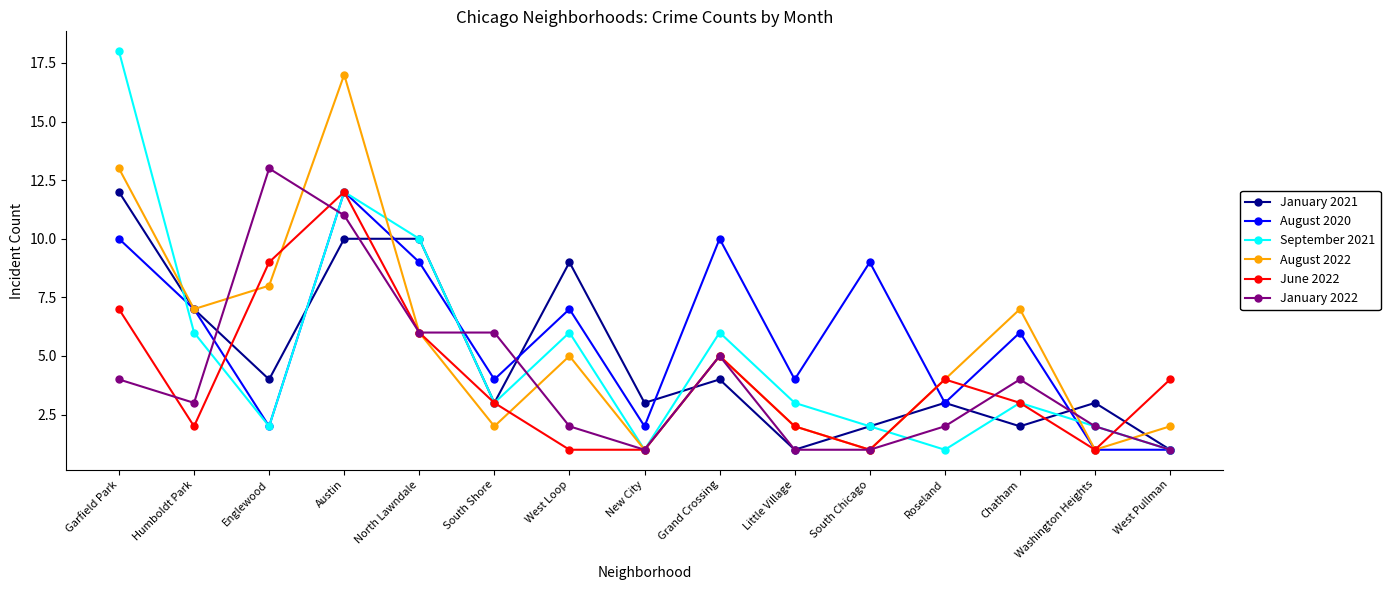

What are all the series names shown in the legend?

January 2021, August 2020, September 2021, August 2022, June 2022, January 2022